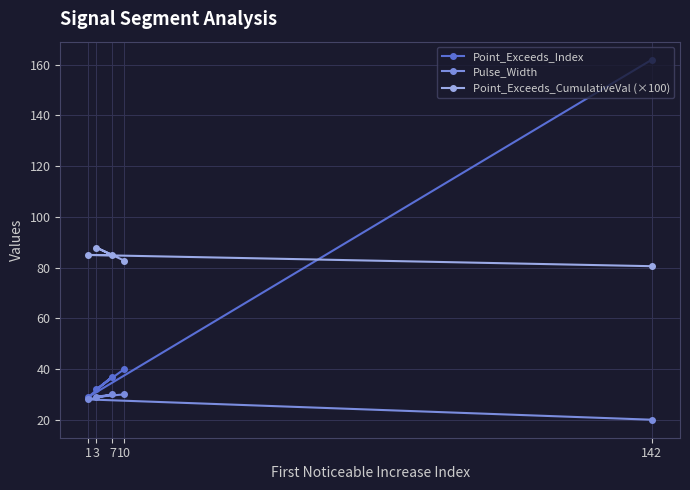

True or false: Point_Exceeds_Index and Point_Exceeds_CumulativeVal (×100) cross at least once.

True